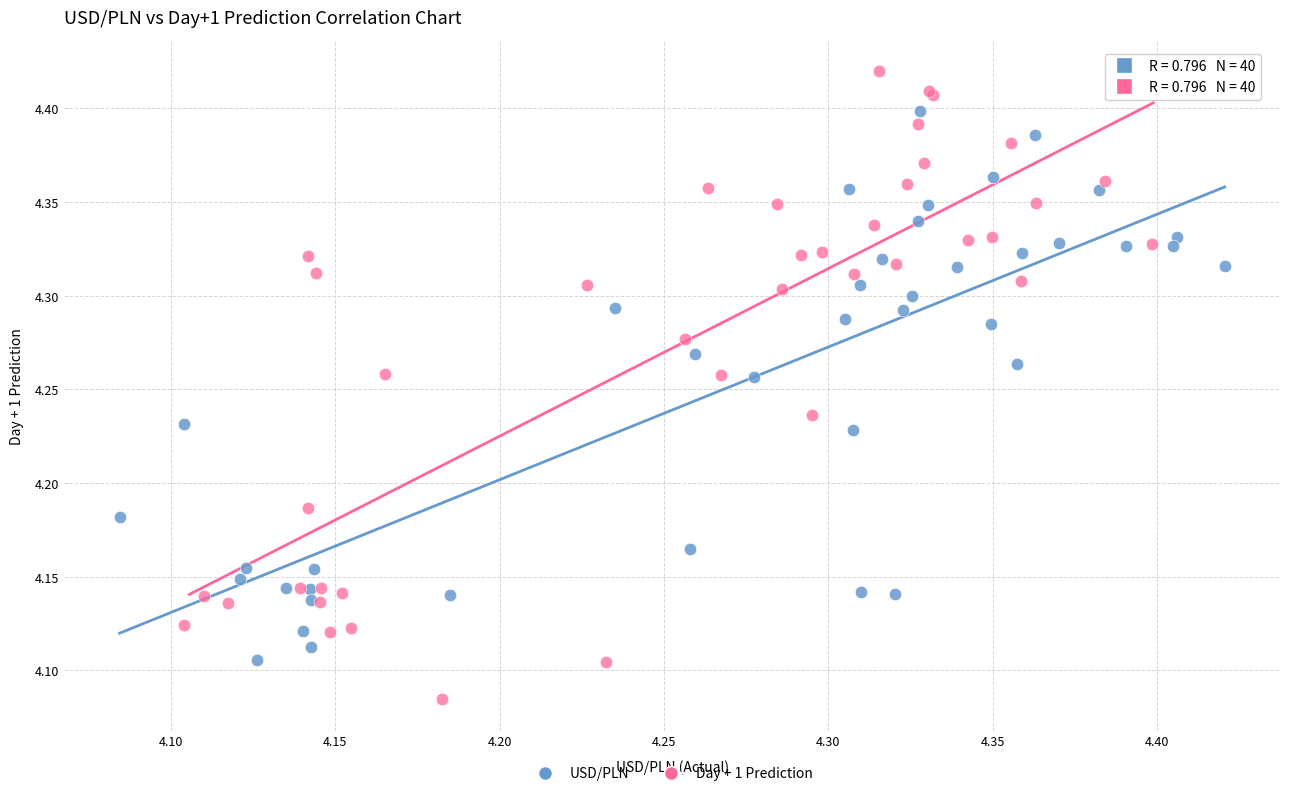

Which series contains the lowest Y value?

Day + 1 Prediction